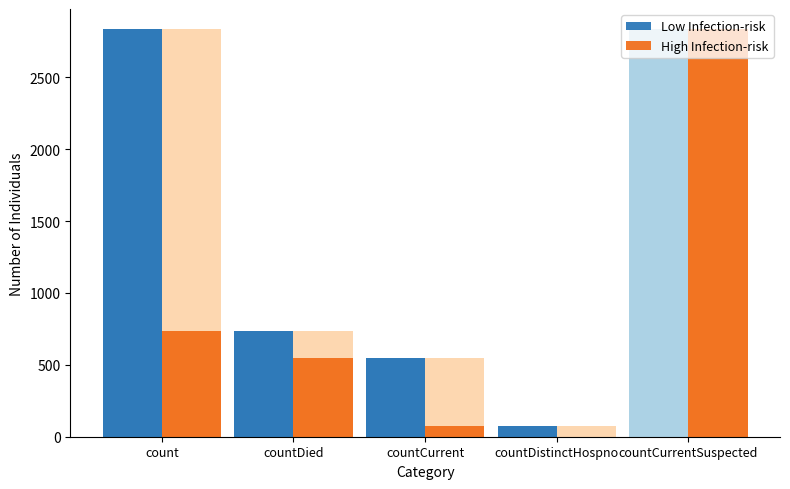

What is the label of the 5th bar from the right?

count